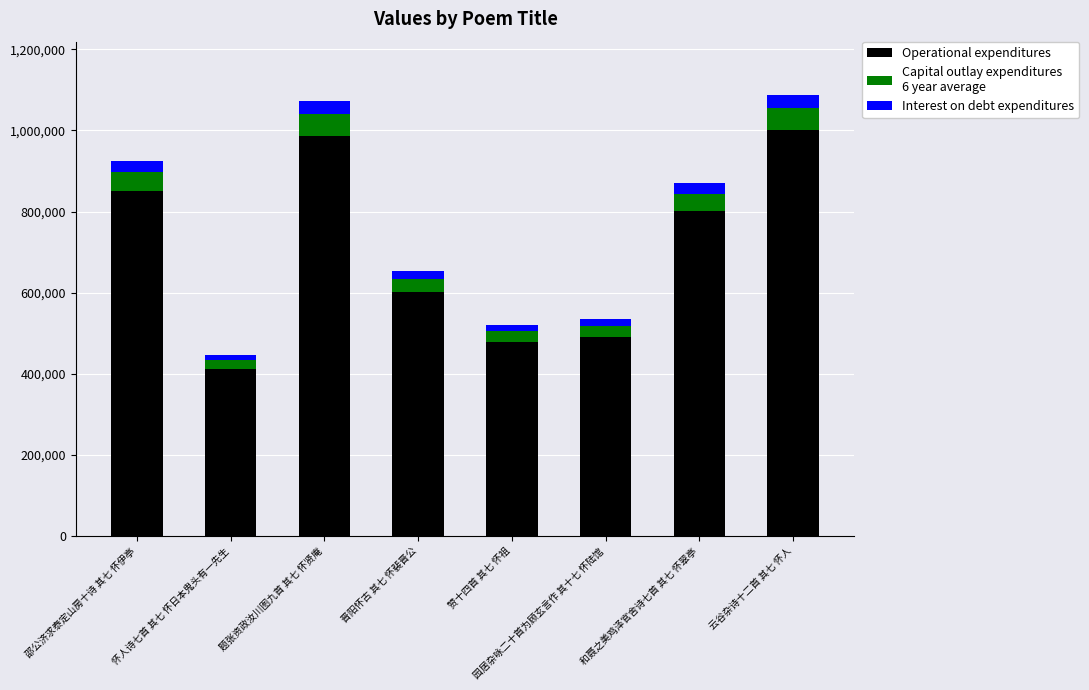

What is the total value across all series at 题张资政汝川图九首 其七 怀贤庵?

1071540.0